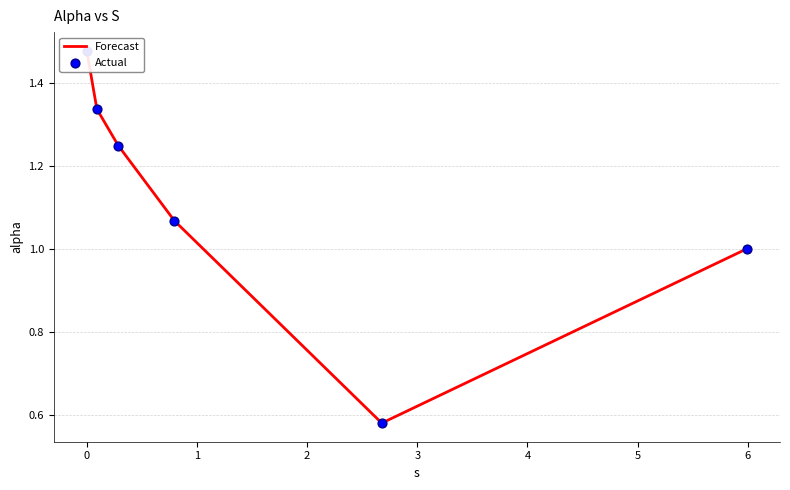

Which series has the largest Y range (max minus min)?

Forecast